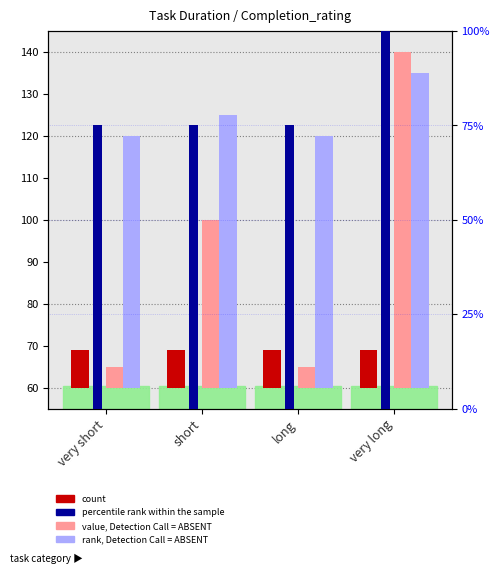

How many bars are there in each group?

4